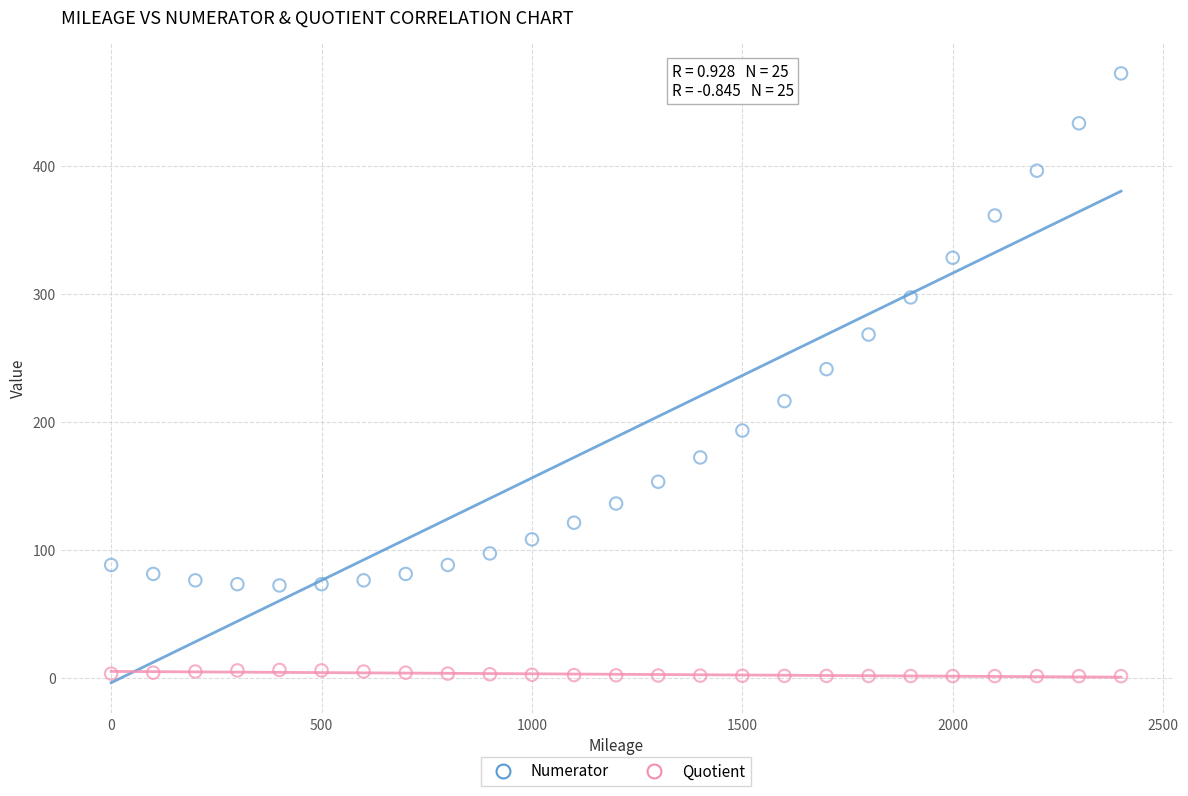

What are all the series names shown in the legend?

Numerator, Quotient